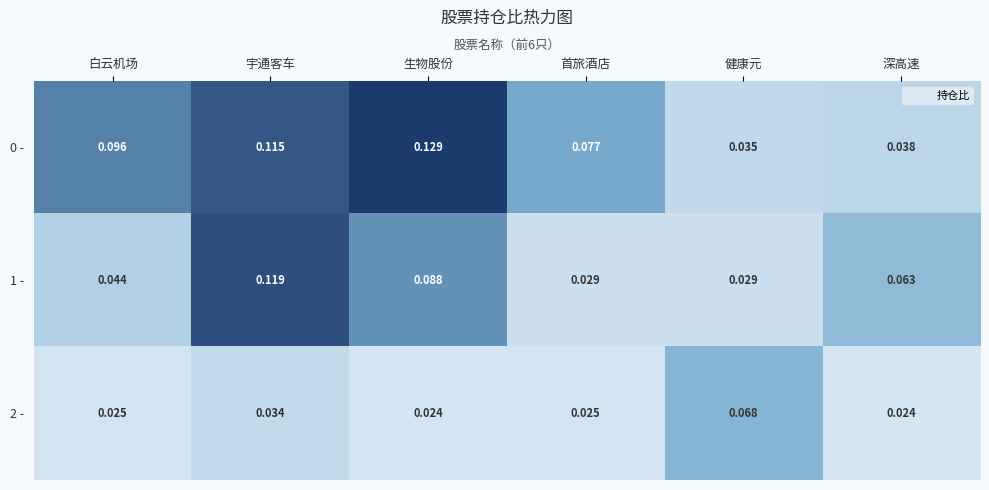

At which label is 0 - closest to 0?

健康元